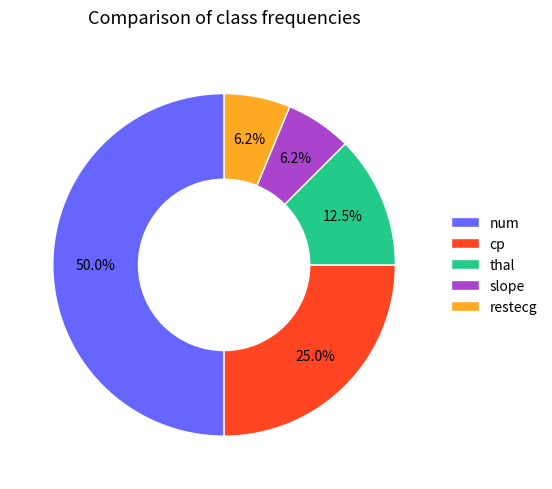

How much of the chart is everything except thal?

87.5%